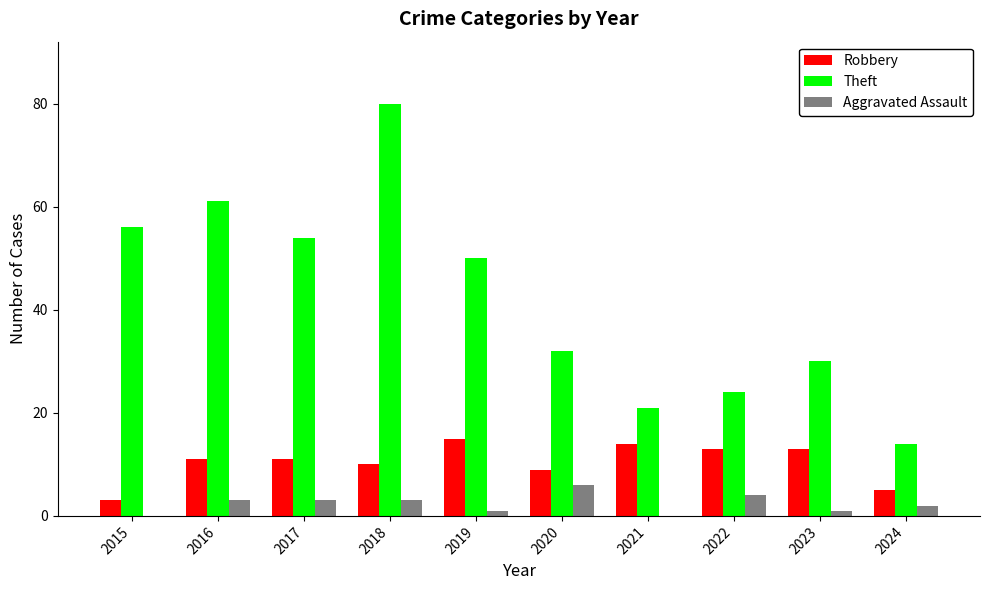

Reading left to right, transcribe all the data shown in this chart.

Robbery: 3	11	11	10	15	9	14	13	13	5
Theft: 56	61	54	80	50	32	21	24	30	14
Aggravated Assault: 0	3	3	3	1	6	0	4	1	2